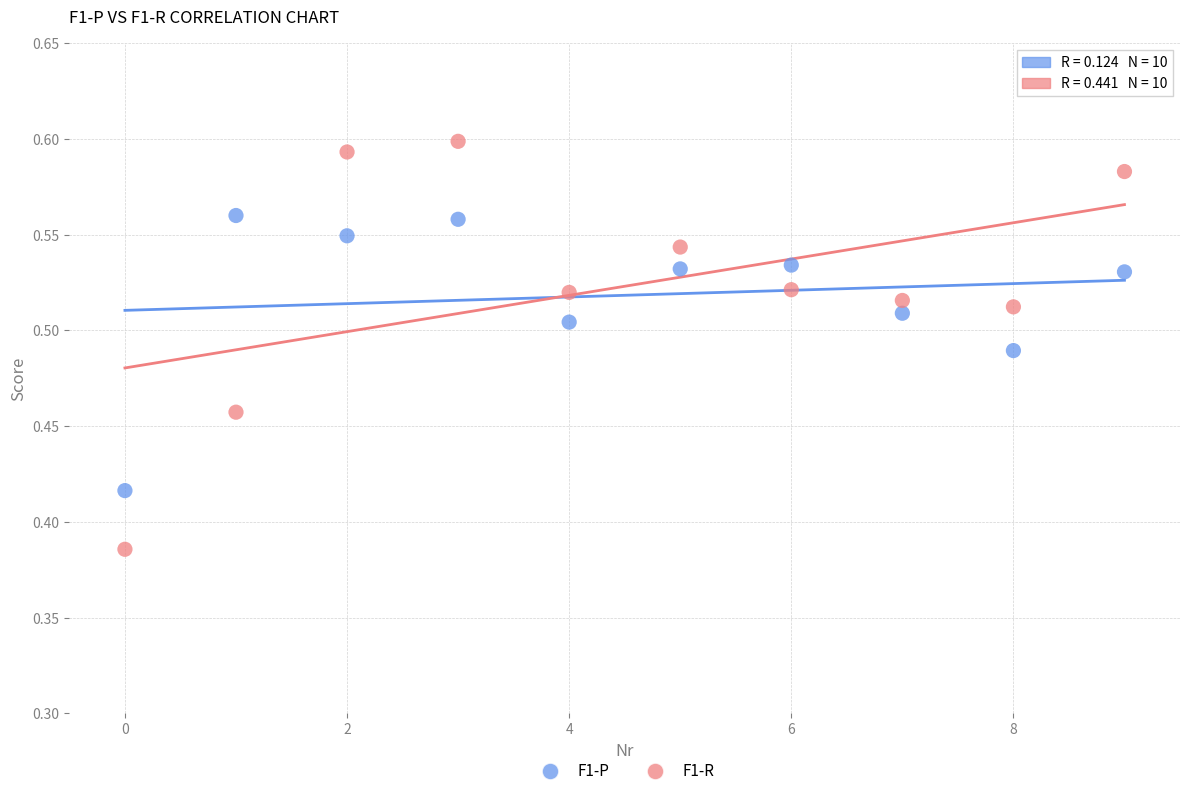

What are all the series names shown in the legend?

F1-P, F1-R